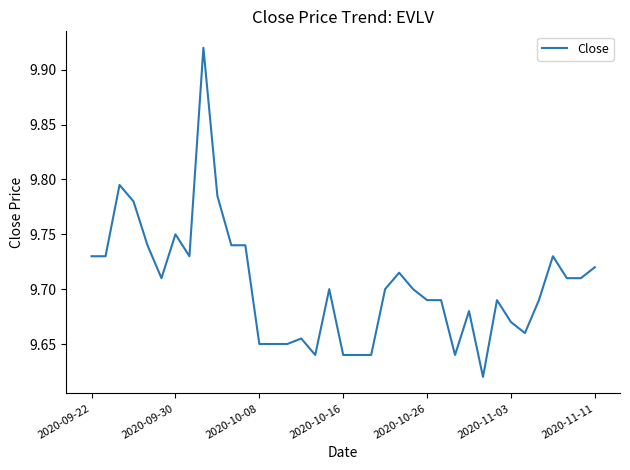

What is the difference between the maximum and minimum values?

0.3